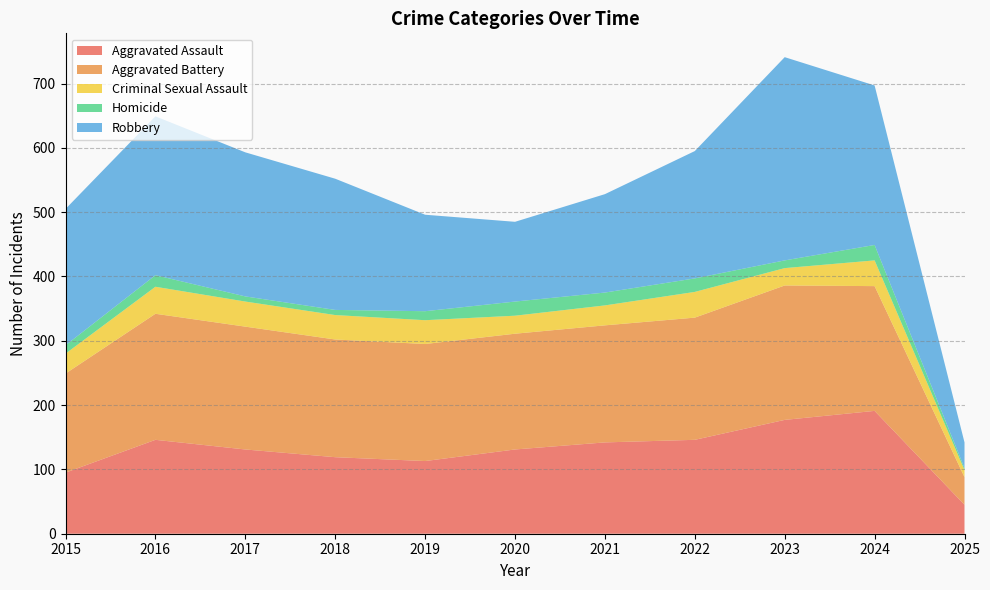

Reading left to right, list all the values displayed in this chart.

Aggravated Assault: 2015=95	2016=146	2017=131	2018=119	2019=113	2020=131	2021=142	2022=146	2023=177	2024=191	2025=45
Aggravated Battery: 2015=154	2016=196	2017=191	2018=183	2019=182	2020=180	2021=182	2022=190	2023=209	2024=194	2025=43
Criminal Sexual Assault: 2015=31	2016=42	2017=39	2018=38	2019=37	2020=28	2021=31	2022=40	2023=27	2024=40	2025=11
Homicide: 2015=13	2016=18	2017=8	2018=8	2019=14	2020=22	2021=20	2022=21	2023=12	2024=24	2025=3
Robbery: 2015=212	2016=247	2017=224	2018=204	2019=150	2020=124	2021=153	2022=198	2023=316	2024=248	2025=40